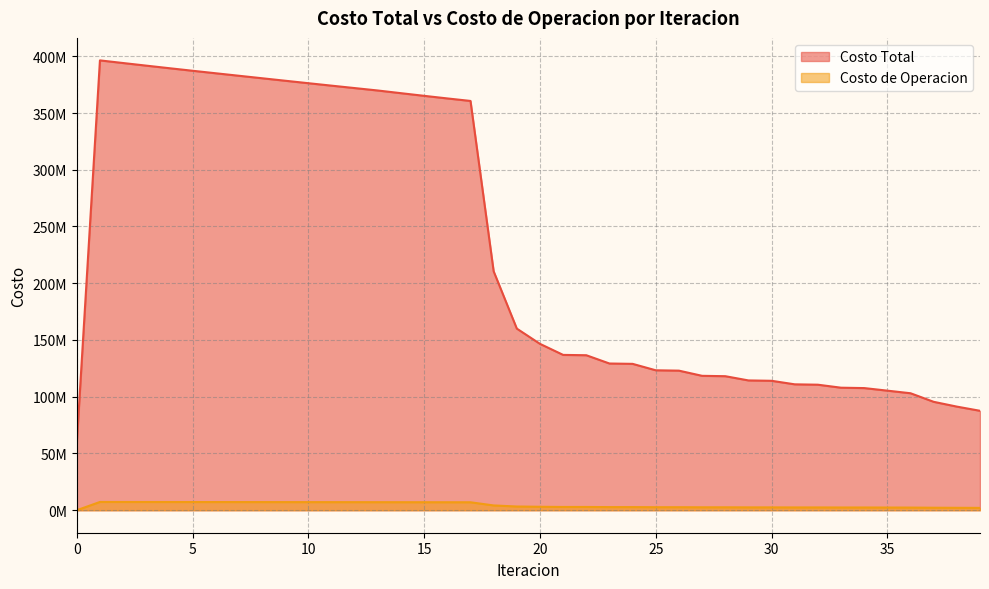

What are all the series names shown in the legend?

Costo Total, Costo de Operacion